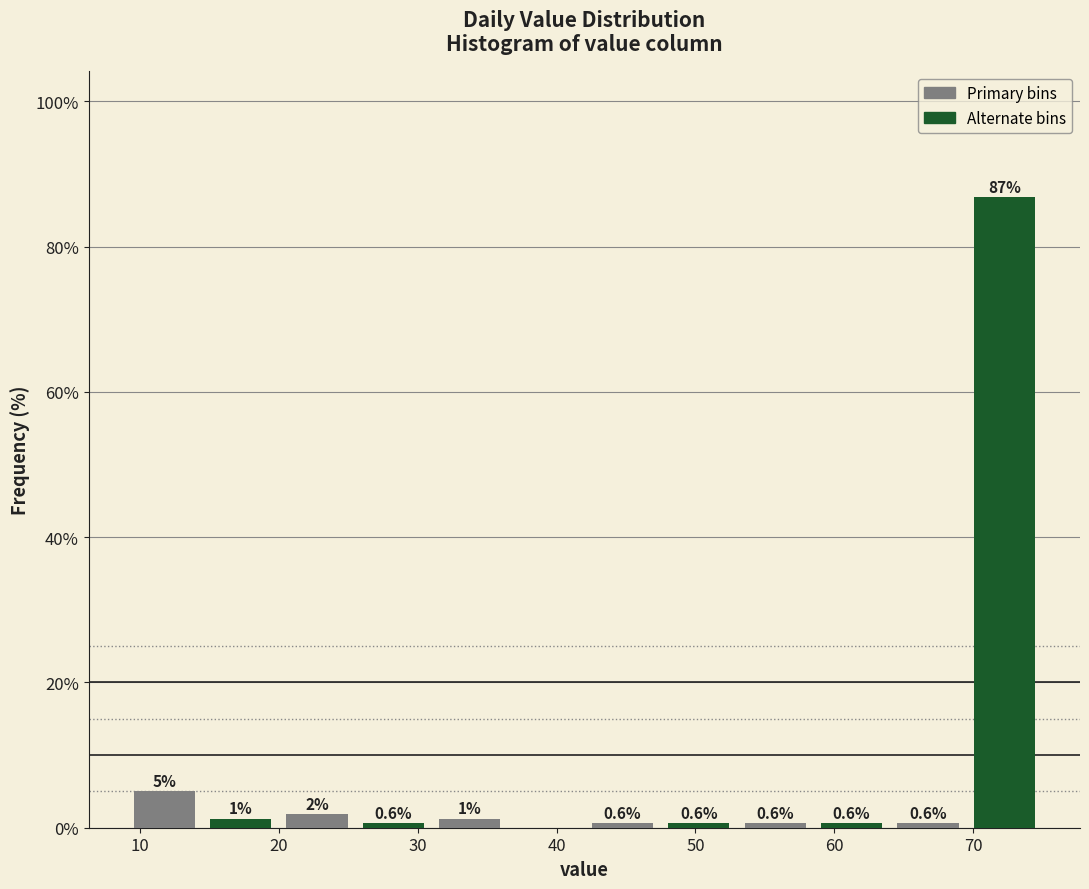

Over which range of the x-axis is the bar tallest?

69.5 to 75.0